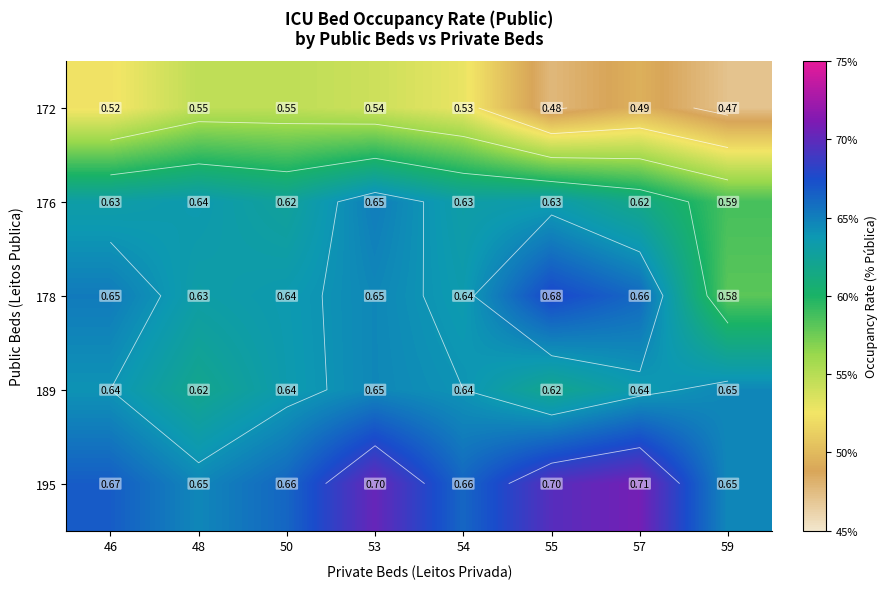

What is the difference between the maximum and minimum values in the 176 series?

0.1